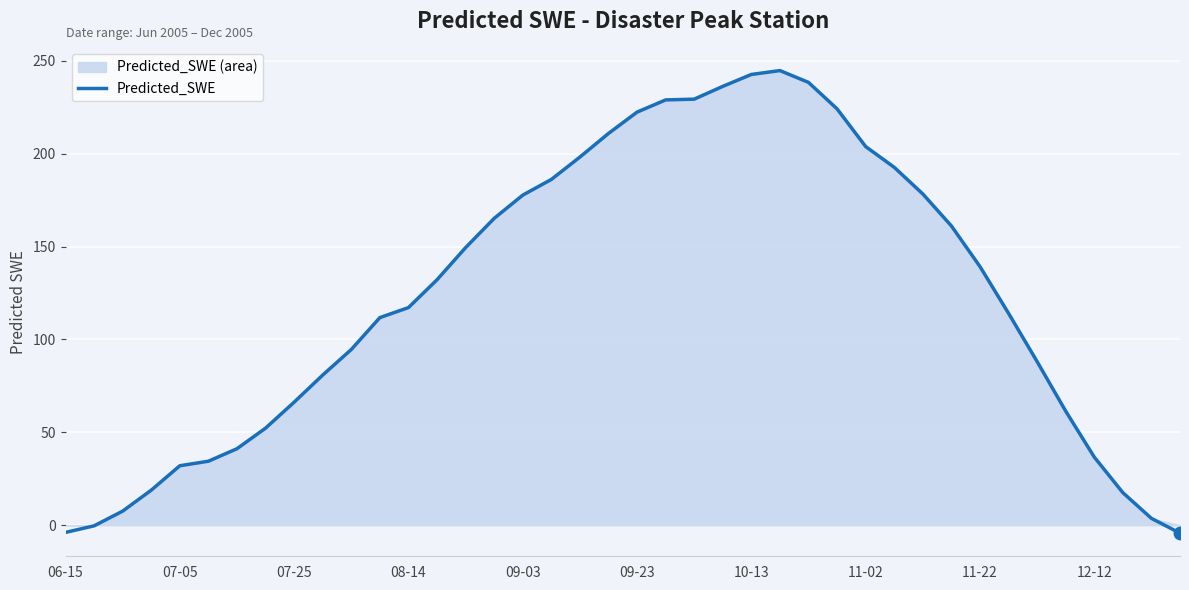

How many values are above zero?

37